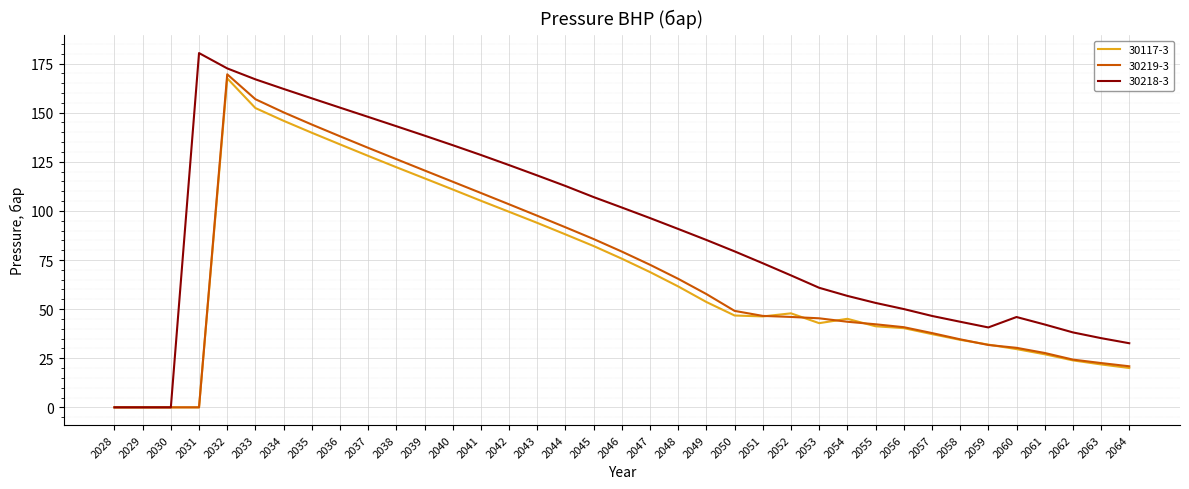

Which series has the widest spread of values?

30218-3